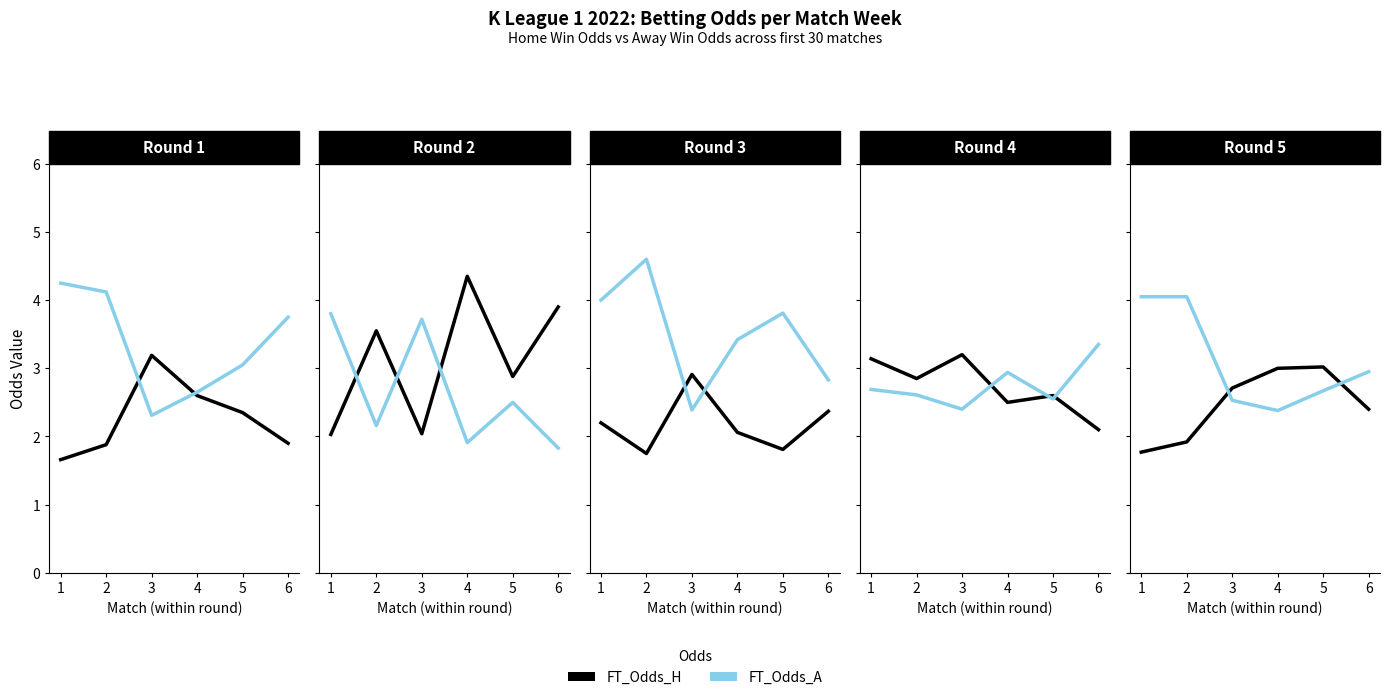

How many series are shown in this chart?

2